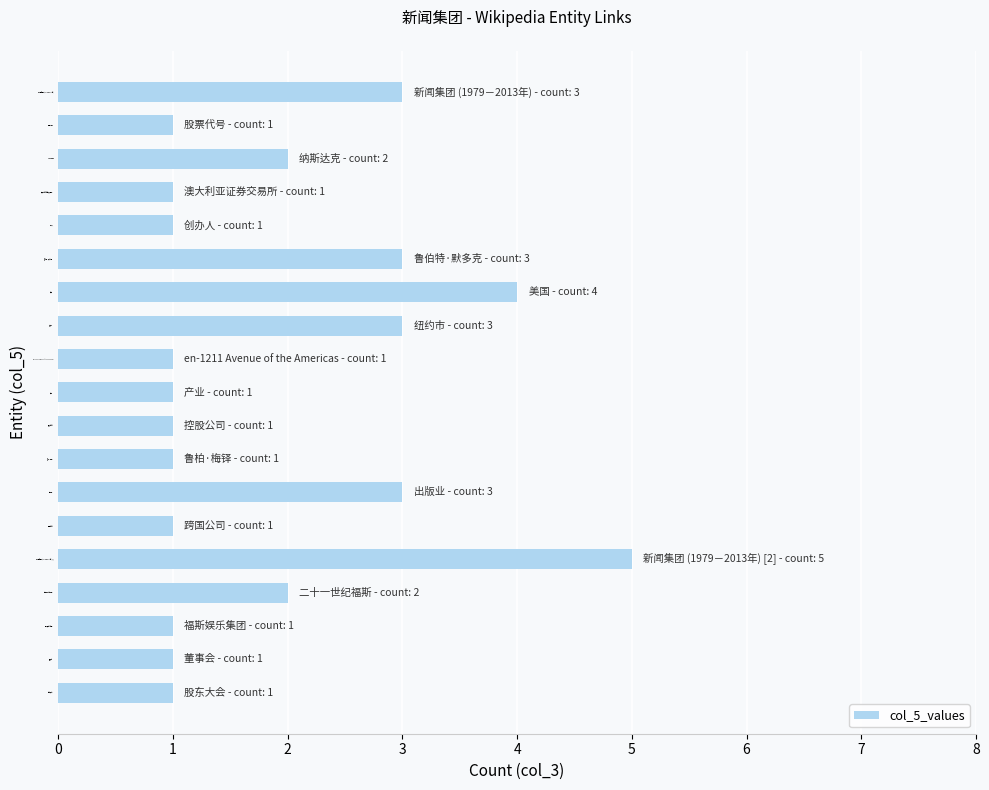

The value at 新闻集团 (1979－2013年) is 5. True or false?

False